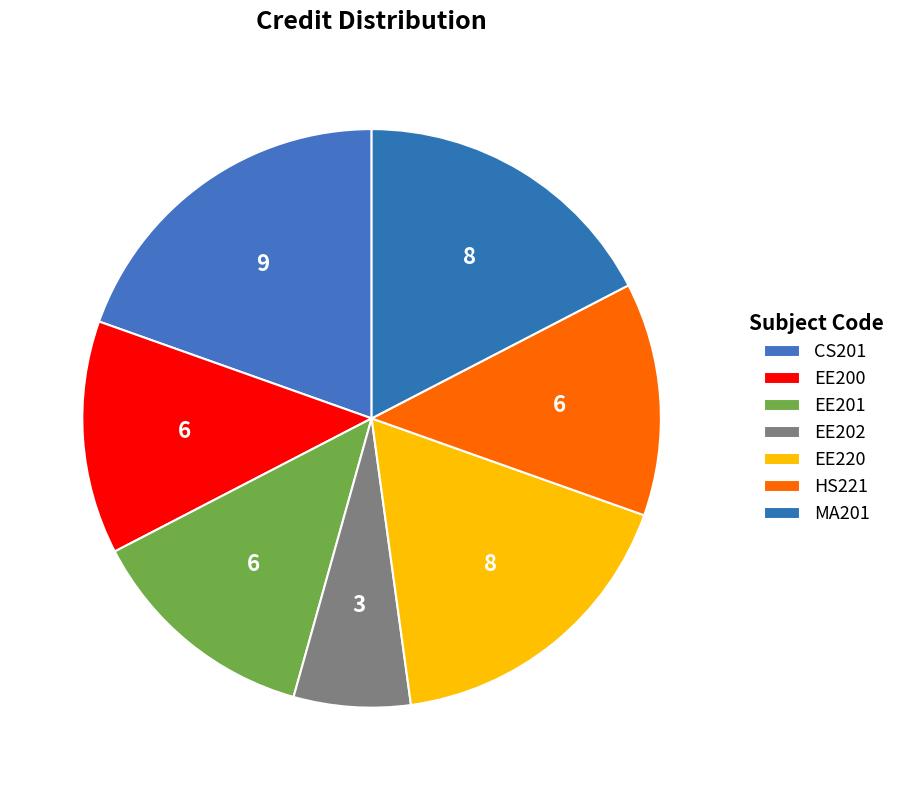

To the nearest percent, what portion does CS201 represent?

20%